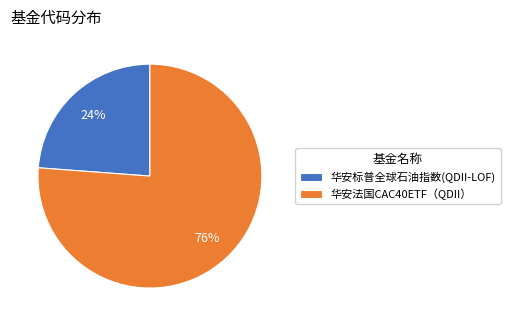

Is the sum of 华安标普全球石油指数(QDII-LOF) and 华安法国CAC40ETF（QDII） greater than half?

Yes